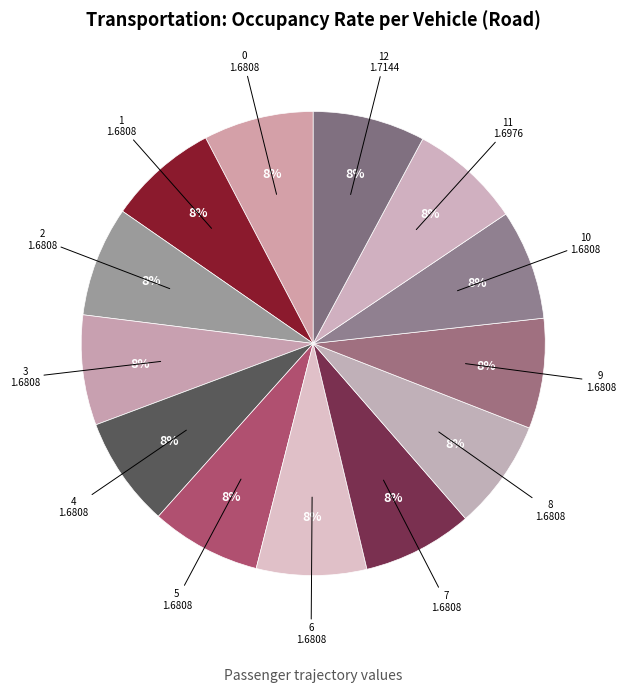

What percentage is the 11 slice, to the nearest percent?

8%